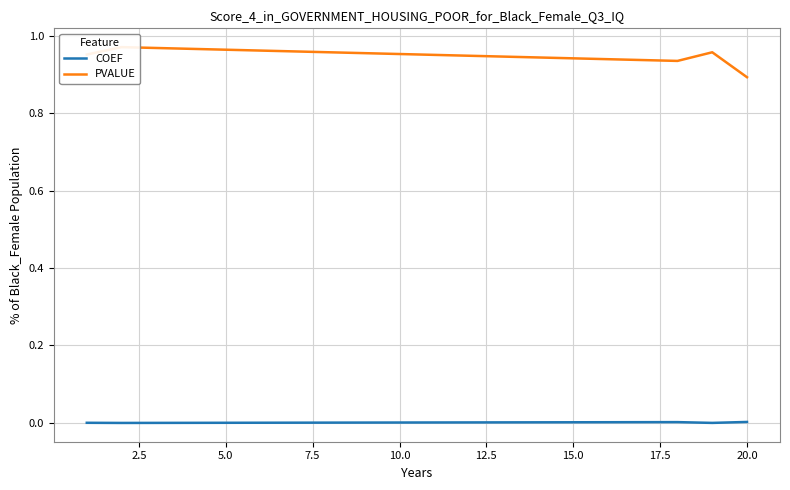

Between 0.0 and 10.0, which is larger?

10.0